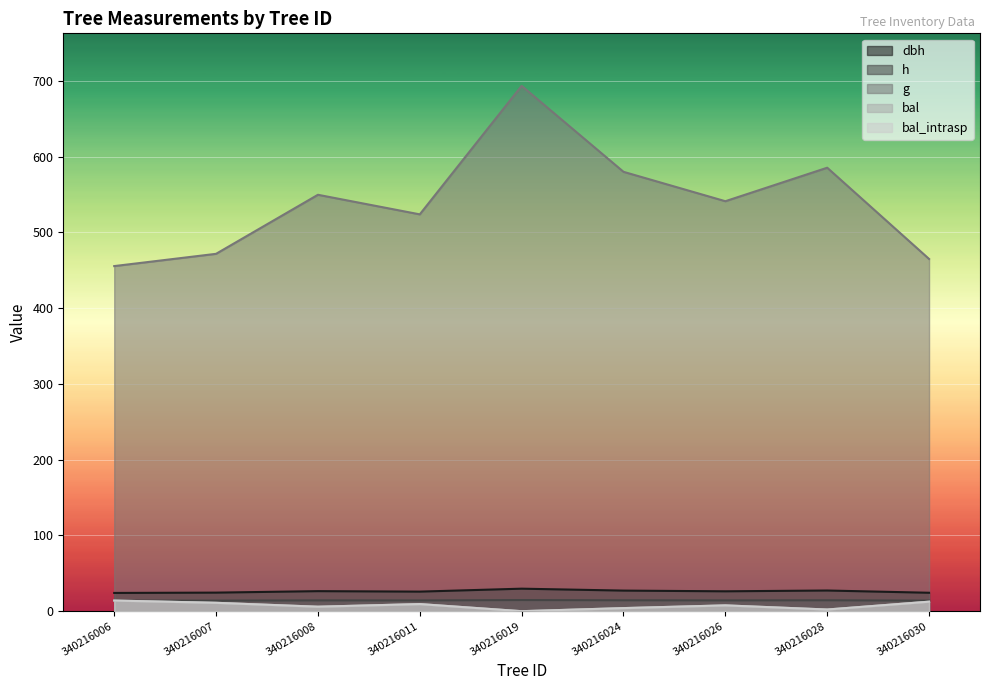

Which category has the lowest value in the bal_intrasp series?

340216019